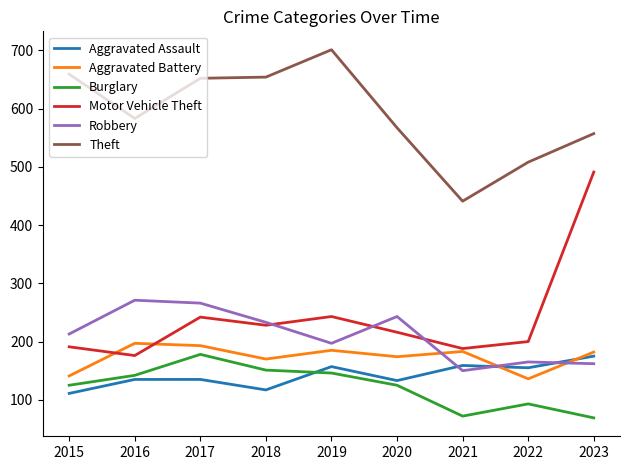

Is the value of Motor Vehicle Theft at 2016 greater than the value of Robbery at 2017?

No